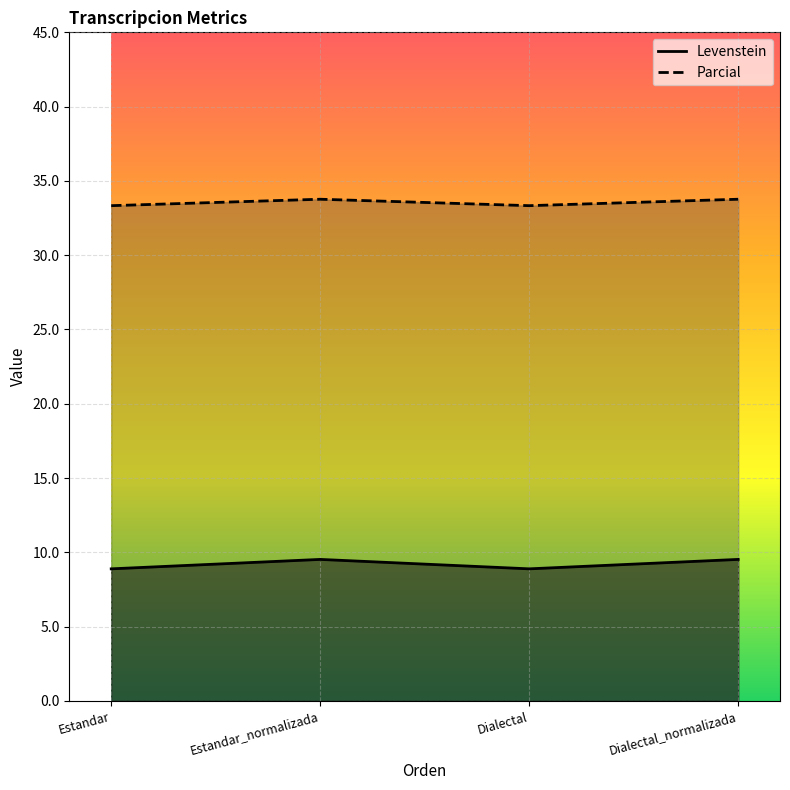

True or false: Levenstein and Parcial intersect in this chart.

False